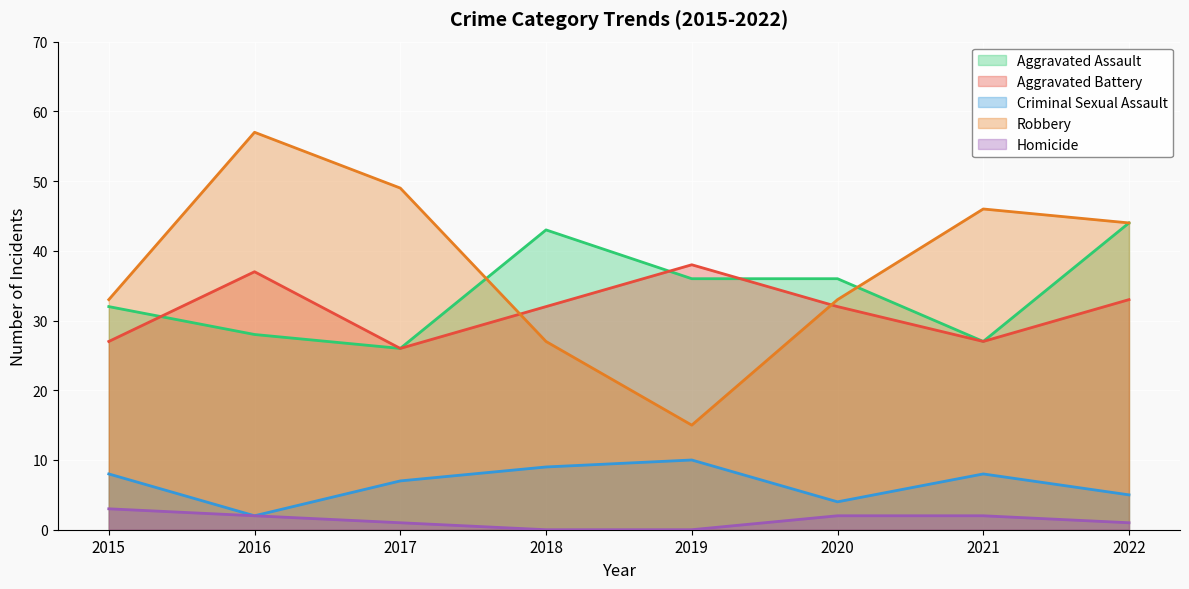

The Robbery series shows 72 at 2021. True or false?

False